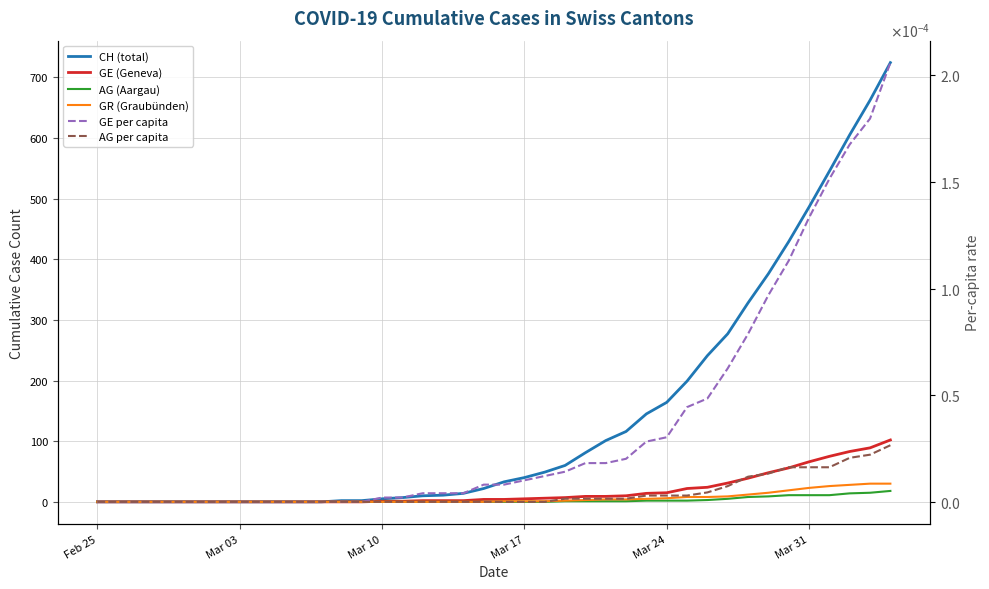

Rank the series by their maximum value, from lowest to highest.

AG per capita, GE per capita, AG (Aargau), GR (Graubünden), GE (Geneva), CH (total)